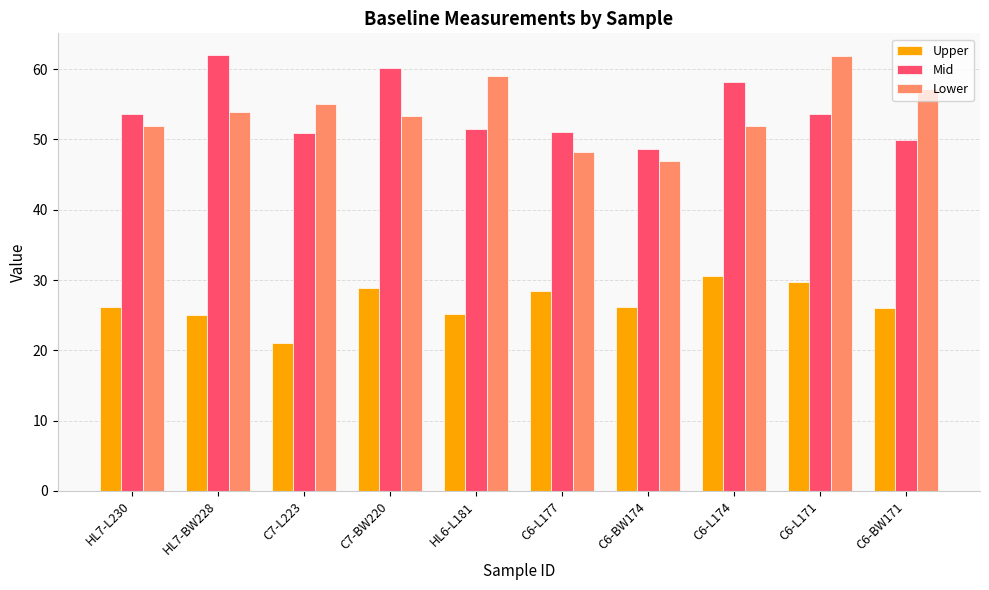

How many bars are there in each group?

3